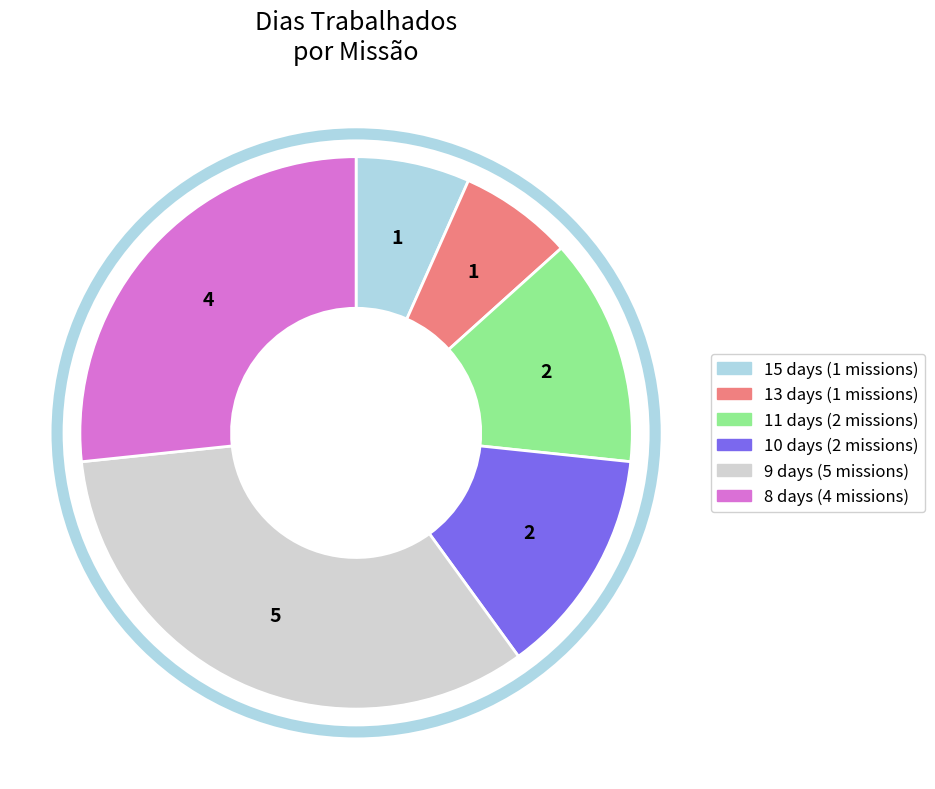

Does any single category account for the majority?

No